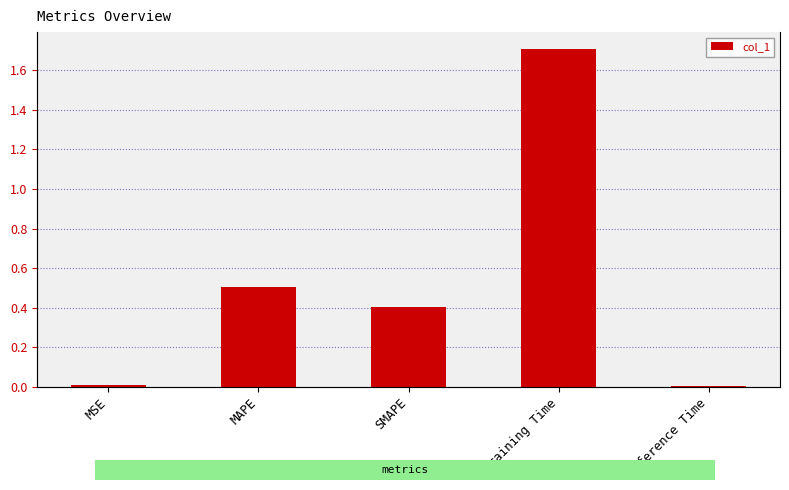

What is the value of the 3rd bar from the left?

0.4